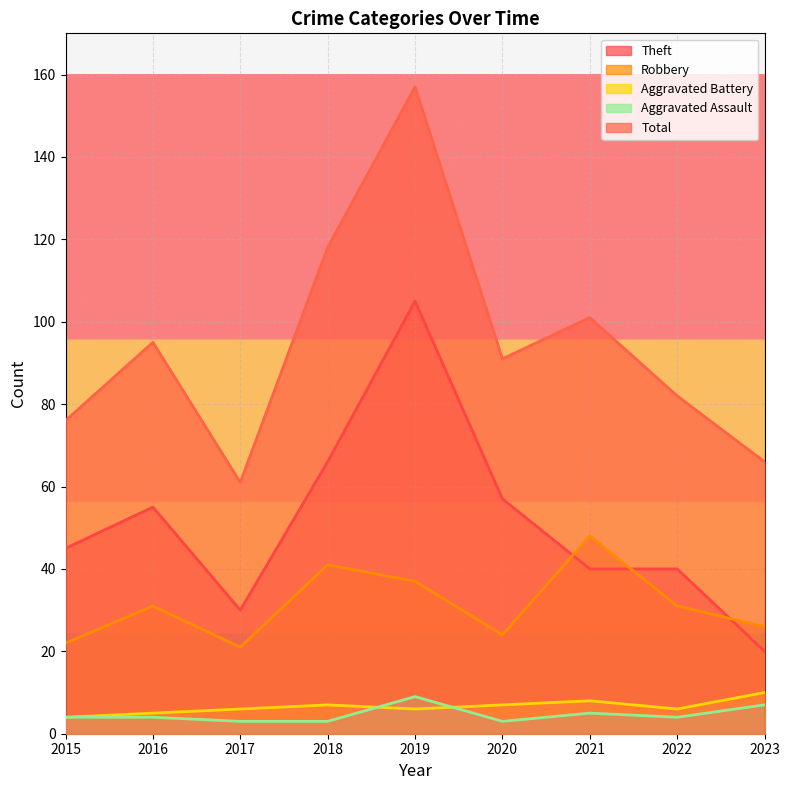

What are all the series names shown in the legend?

Theft, Robbery, Aggravated Battery, Aggravated Assault, Total